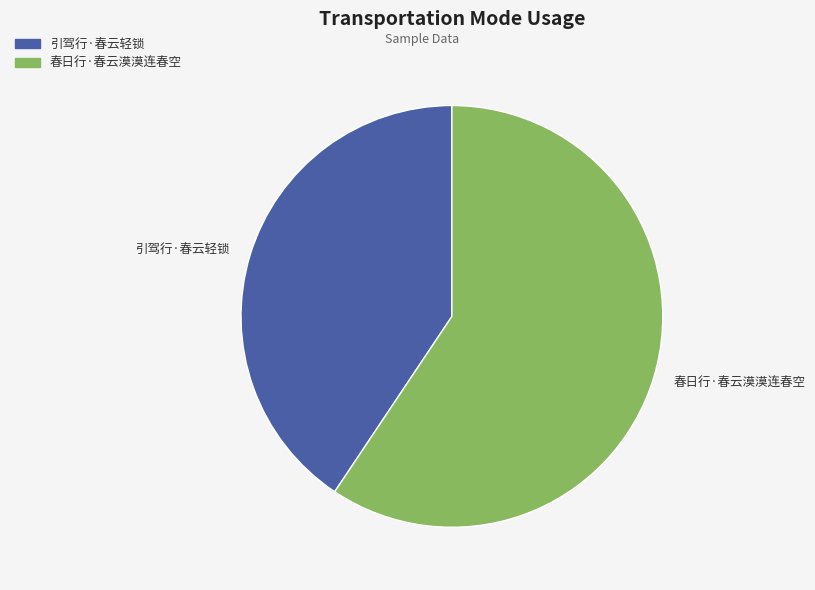

The 引驾行·春云轻锁 slice represents 32% of the pie. True or false?

False